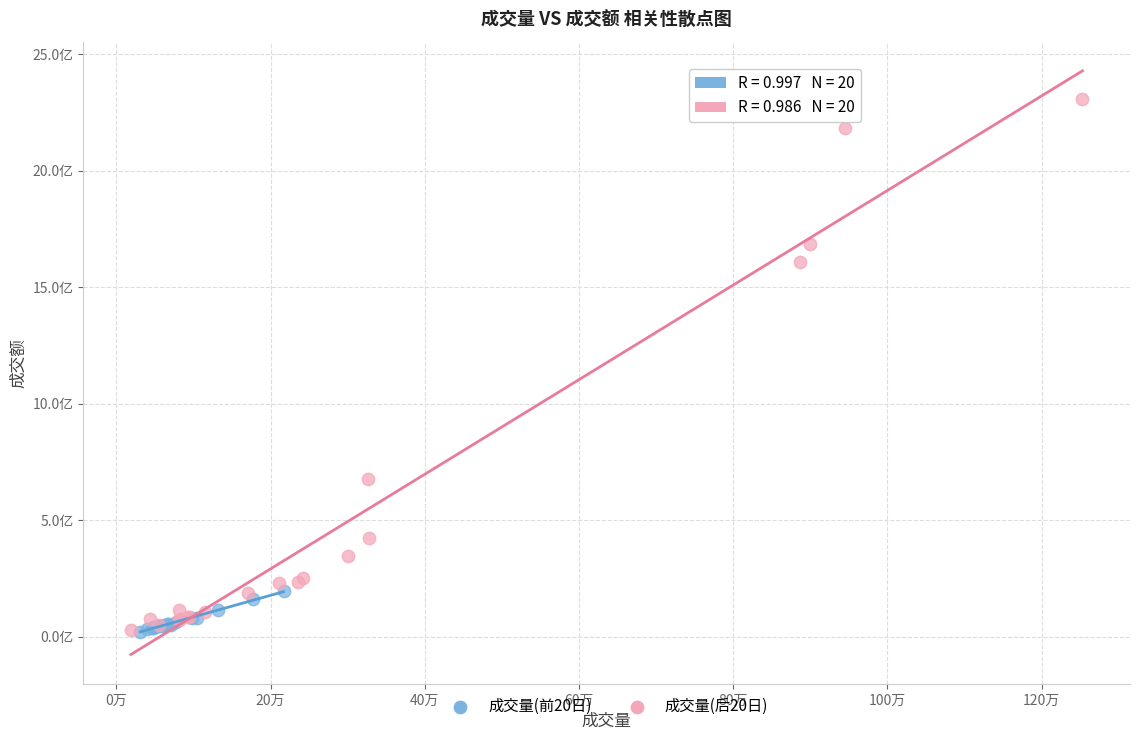

Which series reaches the maximum Y coordinate?

成交量(后20日)